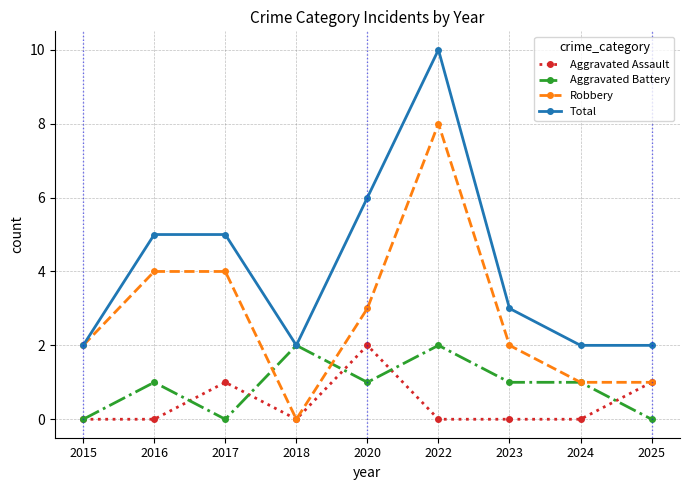

What is the total value across all series at 2016?

10